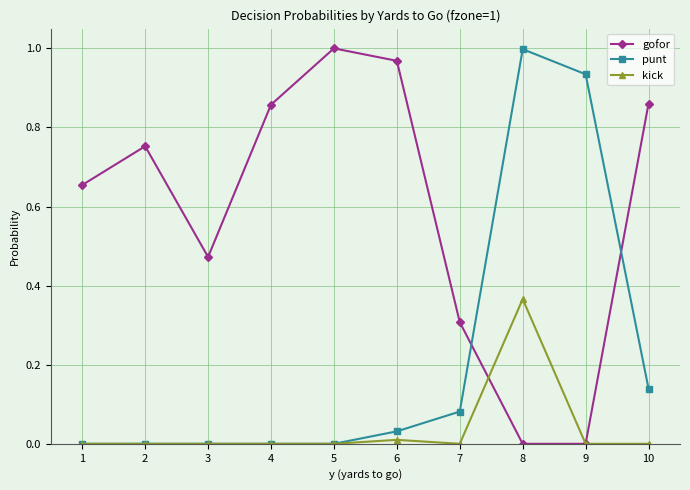

How many lines are shown in the chart?

3